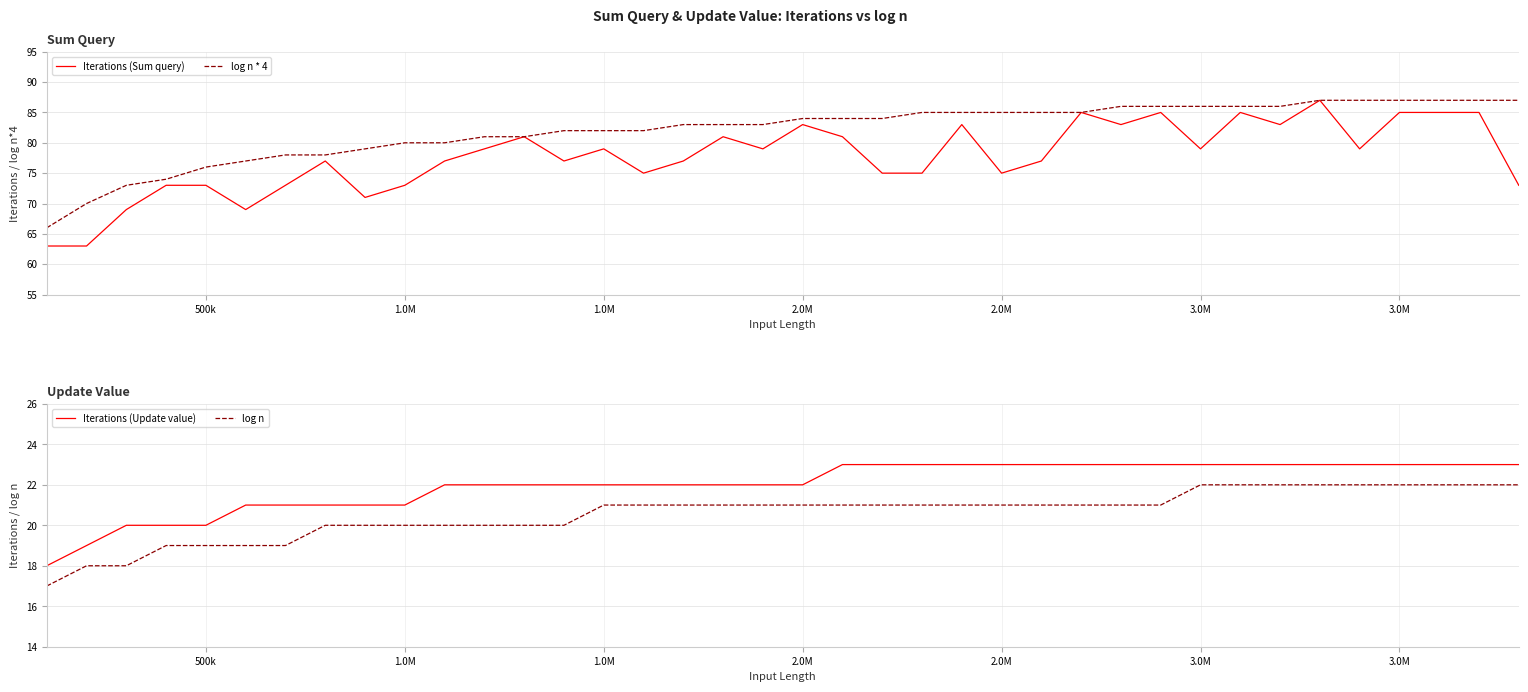

What are all the series names shown in the legend?

Iterations (Sum query), log n * 4, Iterations (Update value), log n